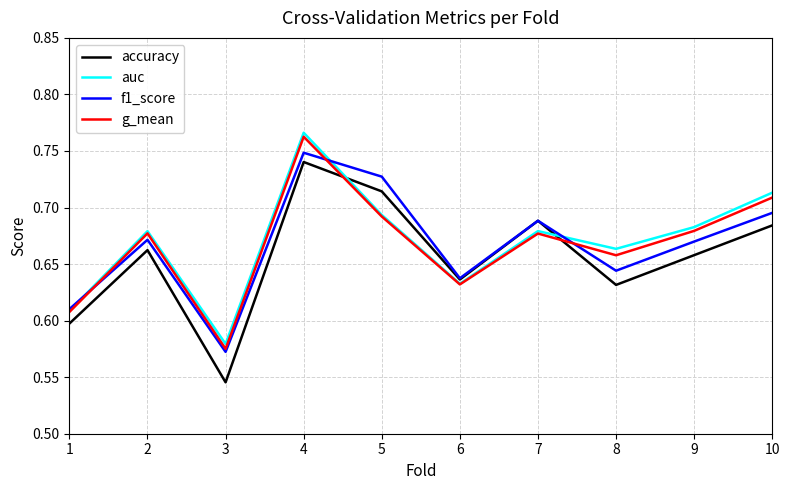

Count the f1_score values in the range 0 to 1.

10